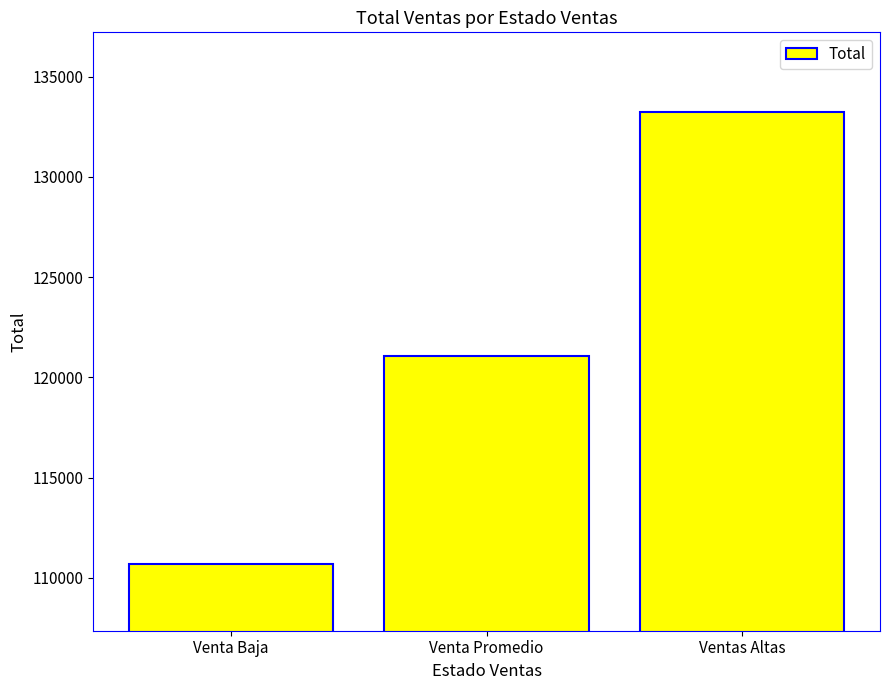

Reading right to left, transcribe all the data shown in this chart.

133205.9	121058.5	110688.4